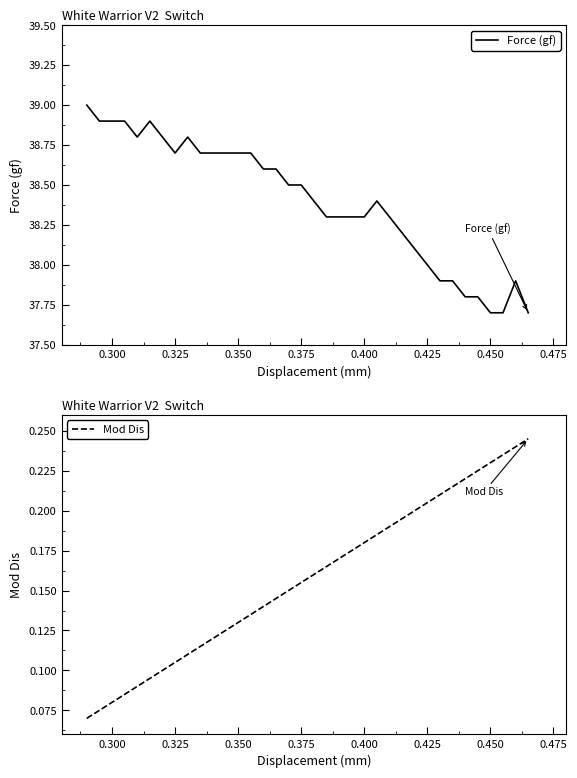

Which series has the widest spread of values?

Force (gf)